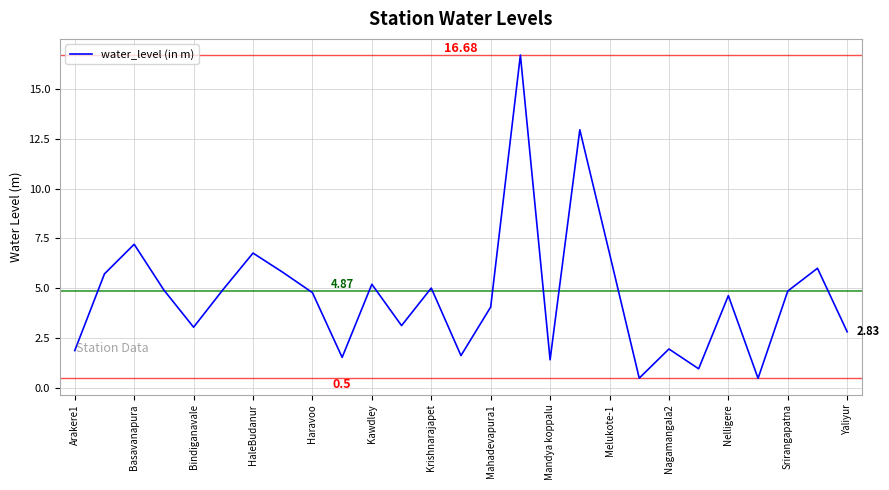

What is the difference between the maximum and minimum values?

16.2